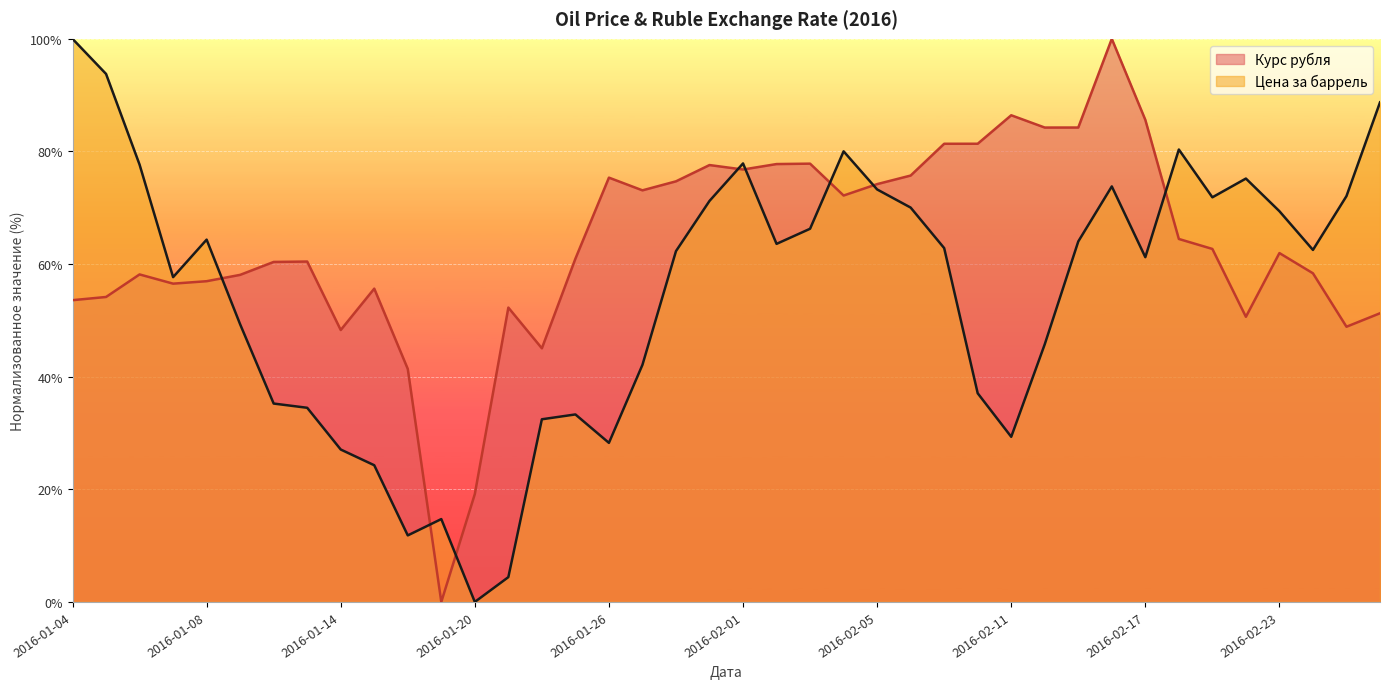

Does the chart display data point markers on the line(s)?

No